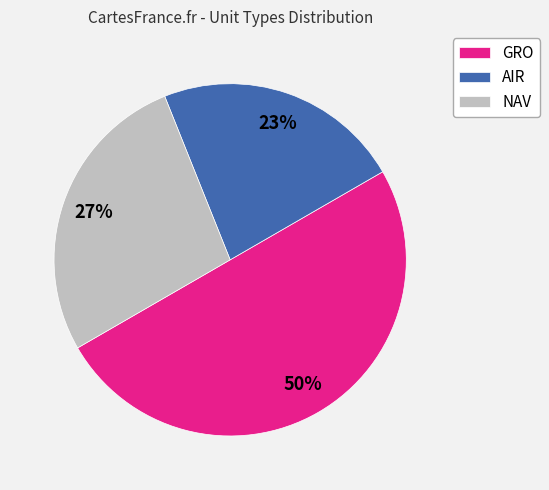

To the nearest percent, what portion does NAV represent?

27%